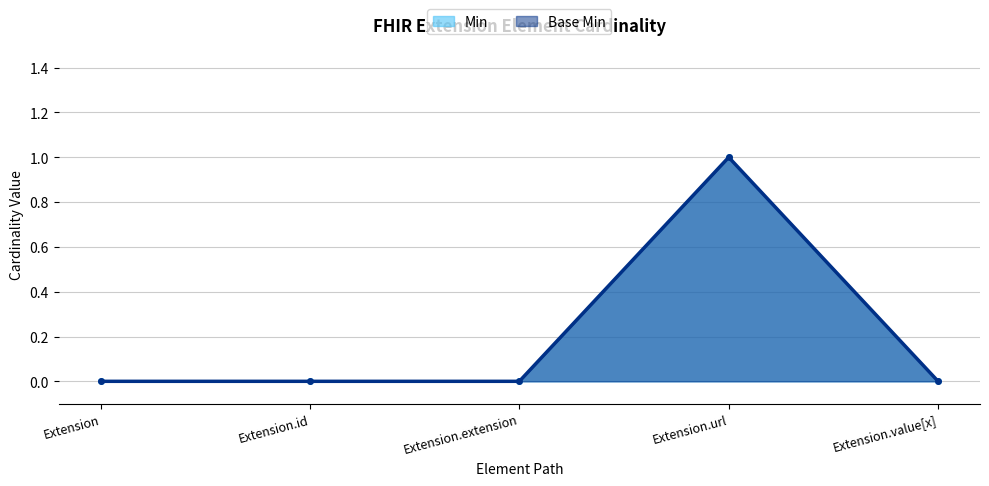

At which category is the sum across all series the highest?

Extension.url